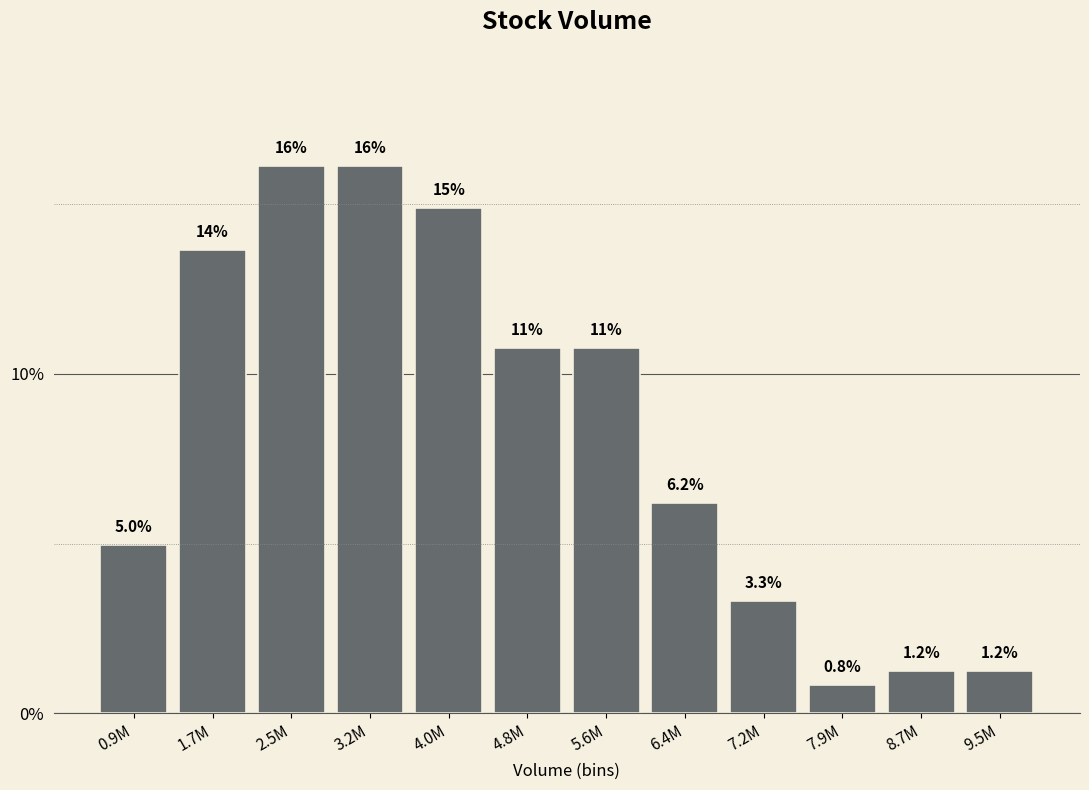

Reading left to right, transcribe all the data shown in this chart.

5.0	13.6	16.1	16.1	14.9	10.7	10.7	6.2	3.3	0.8	1.2	1.2